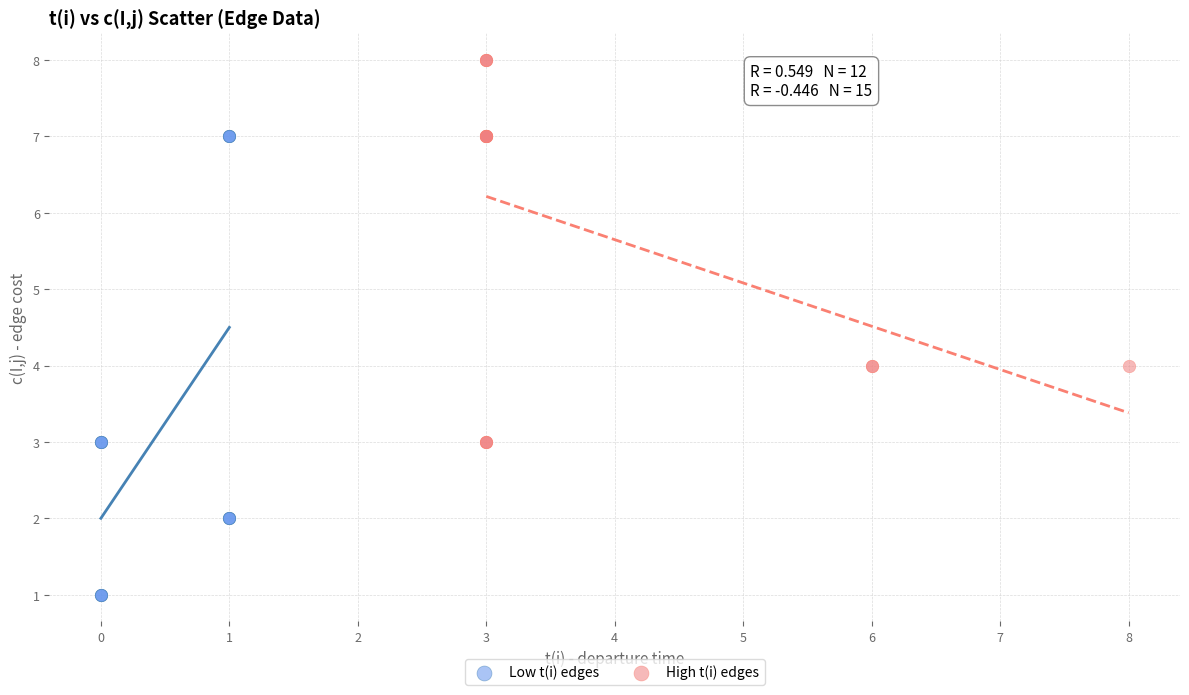

Which series reaches the maximum Y coordinate?

High t(i) edges